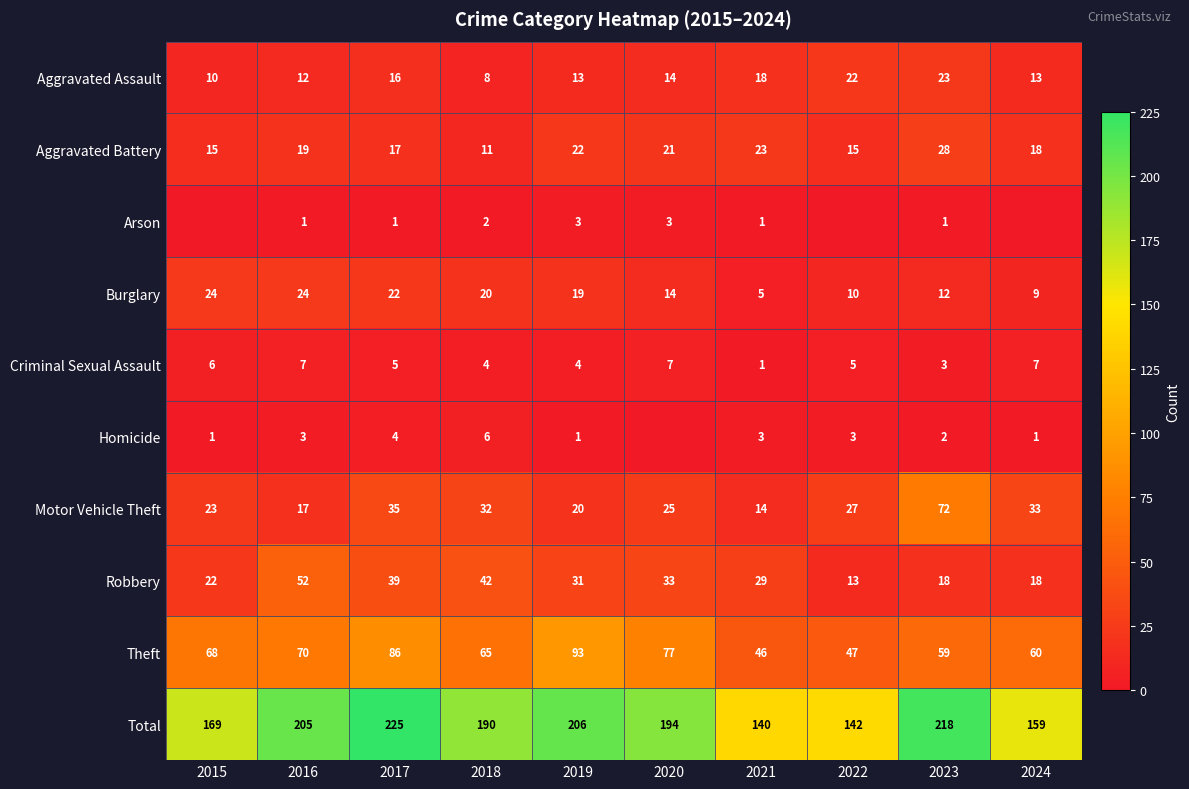

What is the difference between the second highest and minimum values in the Aggravated Assault series?

14